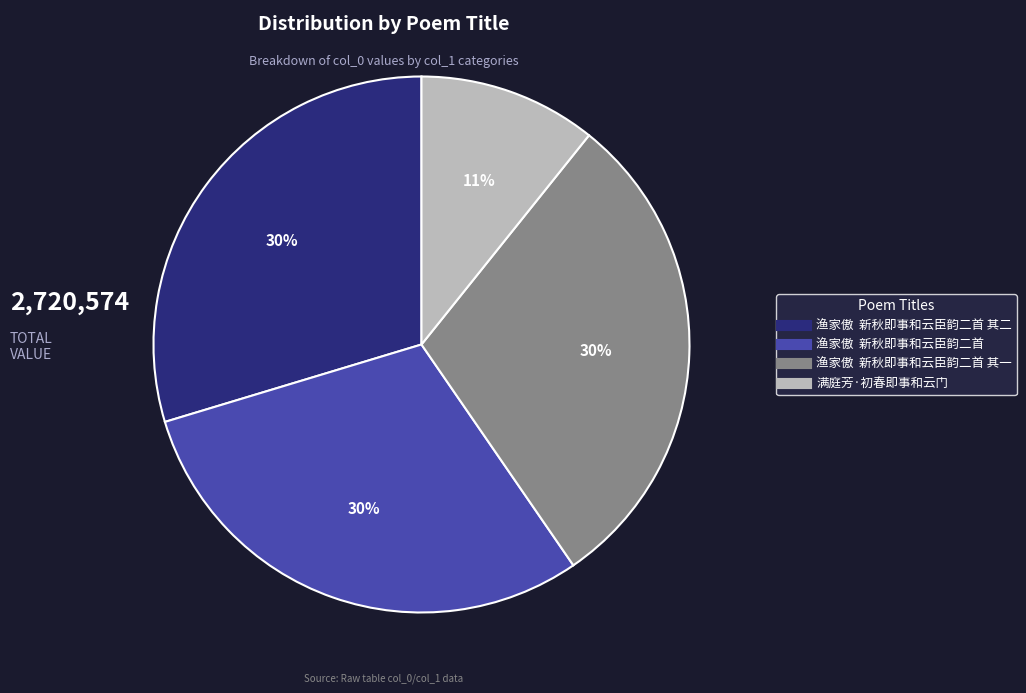

Count the number of slices in the pie.

4